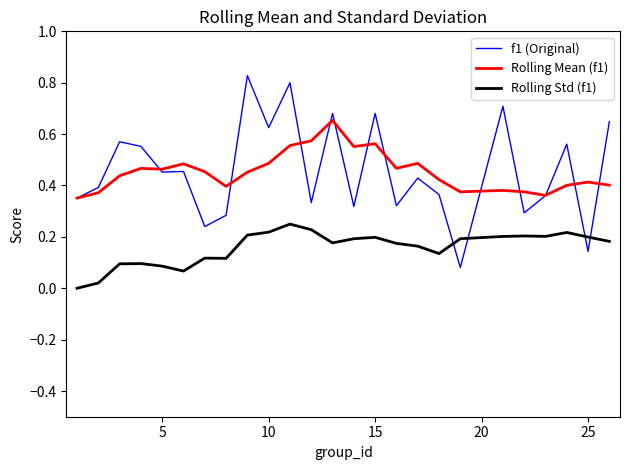

What is the sum of all f1 (Original) values?

11.5